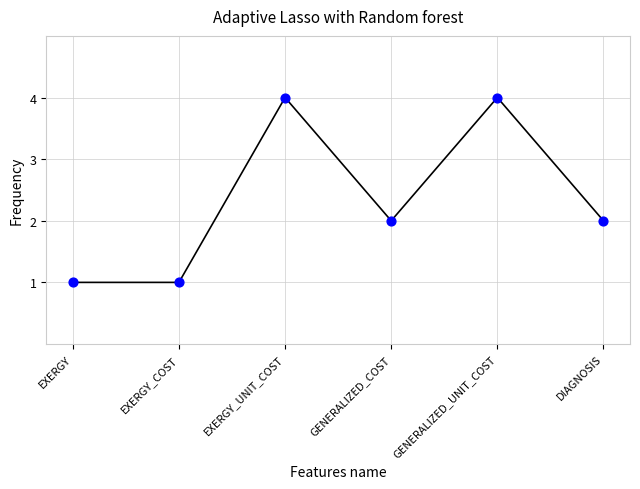

Count the number of points in this scatter plot.

6